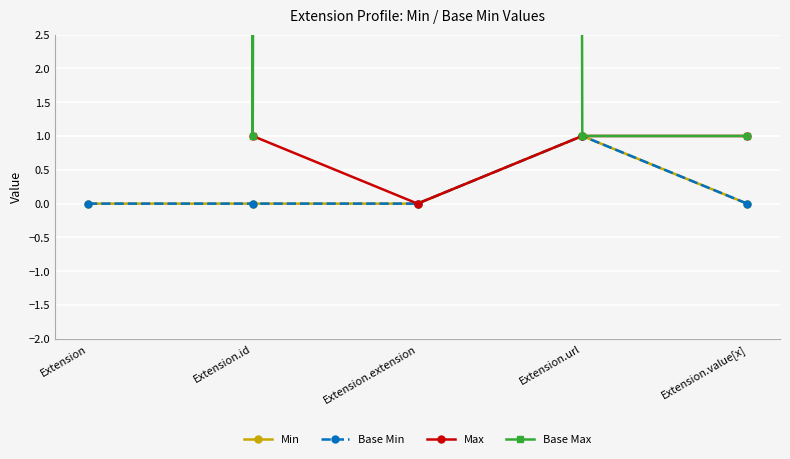

True or false: Max and Base Max intersect in this chart.

False